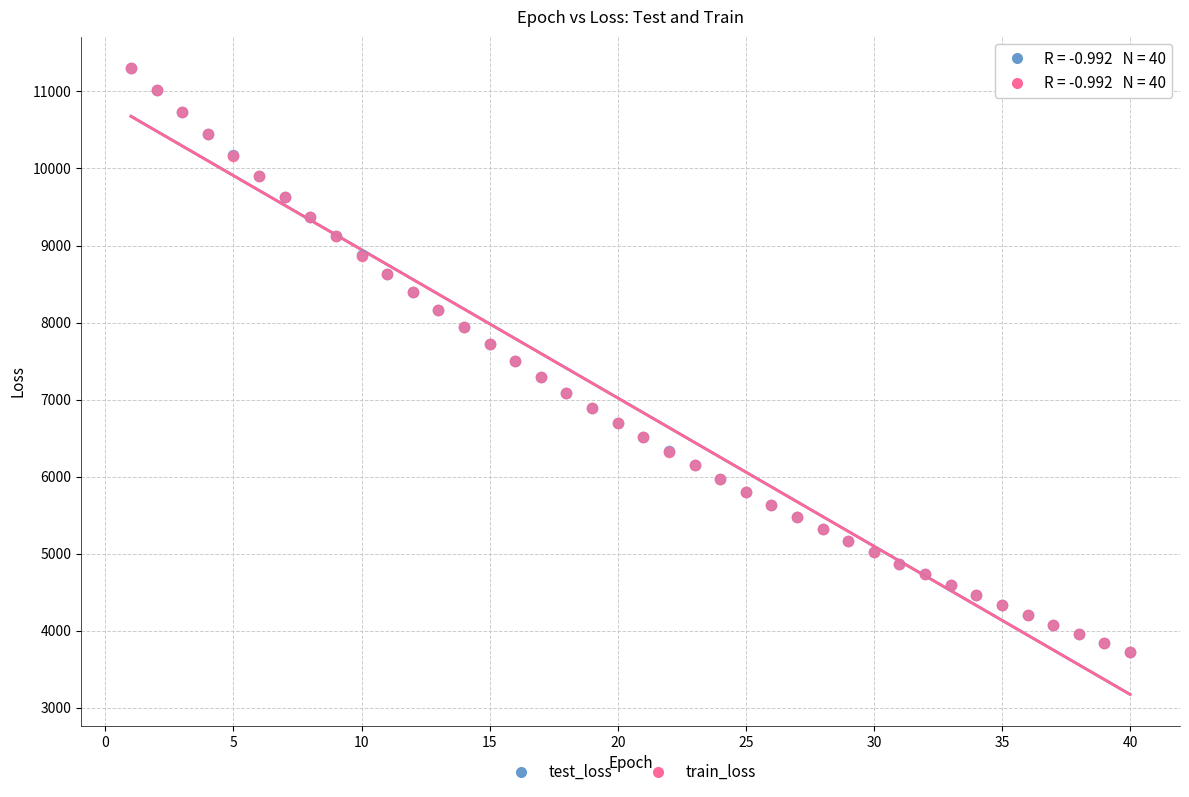

What are all the series names shown in the legend?

test_loss, train_loss